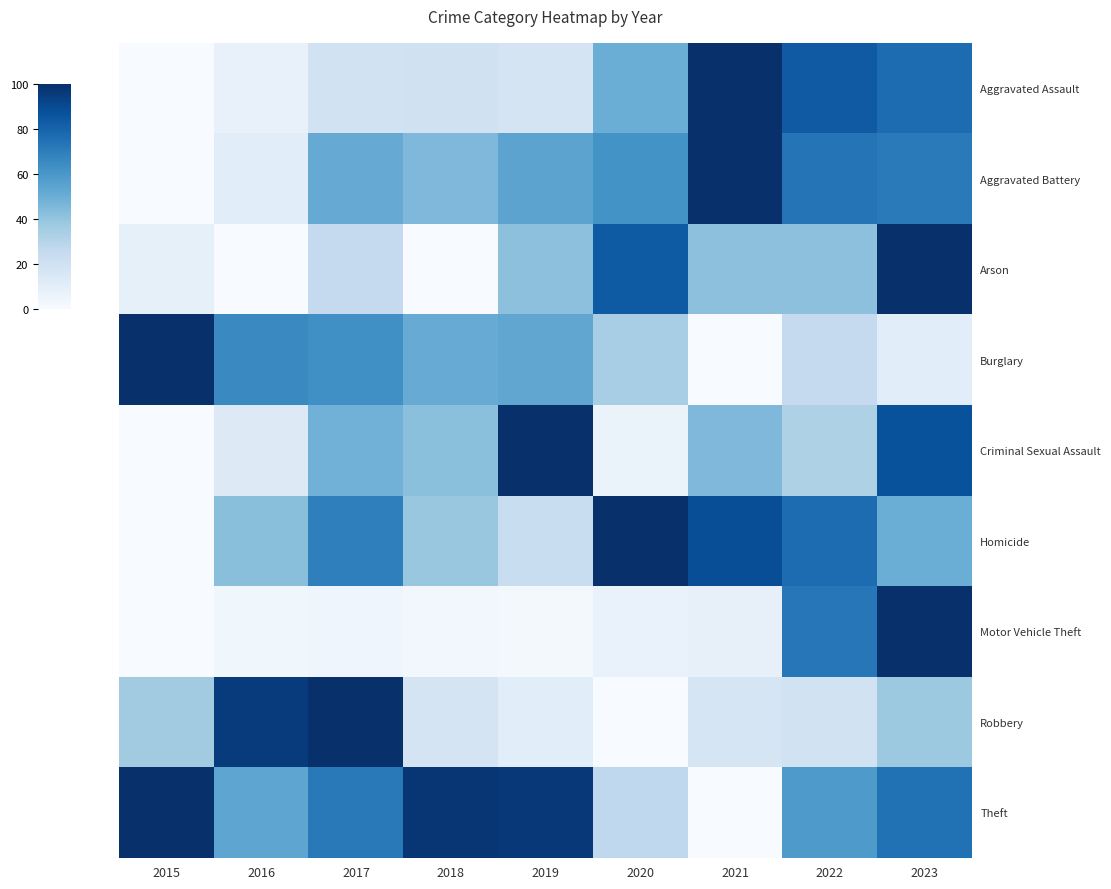

Reading left to right, what are all the values shown in this chart?

Aggravated Assault: 2015=0.0	2016=0.1	2017=0.2	2018=0.2	2019=0.2	2020=0.5	2021=1.0	2022=0.8	2023=0.8
Aggravated Battery: 2015=0.0	2016=0.1	2017=0.5	2018=0.5	2019=0.5	2020=0.6	2021=1.0	2022=0.7	2023=0.7
Arson: 2015=0.1	2016=0.0	2017=0.2	2018=0.0	2019=0.4	2020=0.8	2021=0.4	2022=0.4	2023=1.0
Burglary: 2015=1.0	2016=0.7	2017=0.6	2018=0.5	2019=0.5	2020=0.3	2021=0.0	2022=0.3	2023=0.1
Criminal Sexual Assault: 2015=0.0	2016=0.1	2017=0.5	2018=0.4	2019=1.0	2020=0.1	2021=0.5	2022=0.3	2023=0.9
Homicide: 2015=0.0	2016=0.4	2017=0.7	2018=0.4	2019=0.2	2020=1.0	2021=0.9	2022=0.8	2023=0.5
Motor Vehicle Theft: 2015=0.0	2016=0.0	2017=0.0	2018=0.0	2019=0.0	2020=0.1	2021=0.1	2022=0.7	2023=1.0
Robbery: 2015=0.4	2016=1.0	2017=1.0	2018=0.2	2019=0.1	2020=0.0	2021=0.2	2022=0.2	2023=0.4
Theft: 2015=1.0	2016=0.5	2017=0.7	2018=1.0	2019=1.0	2020=0.3	2021=0.0	2022=0.6	2023=0.7